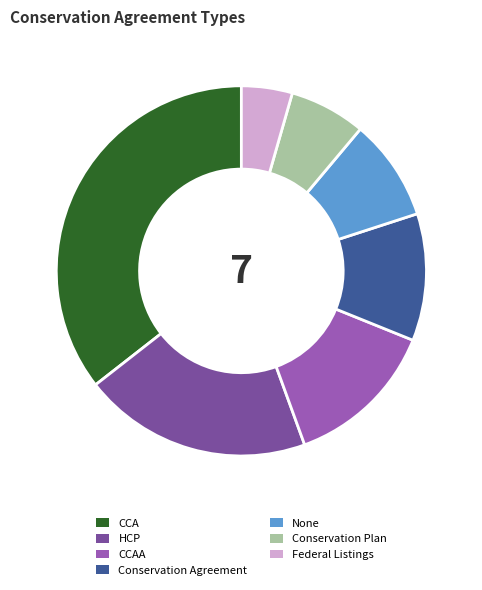

Is there a majority slice in this chart?

No